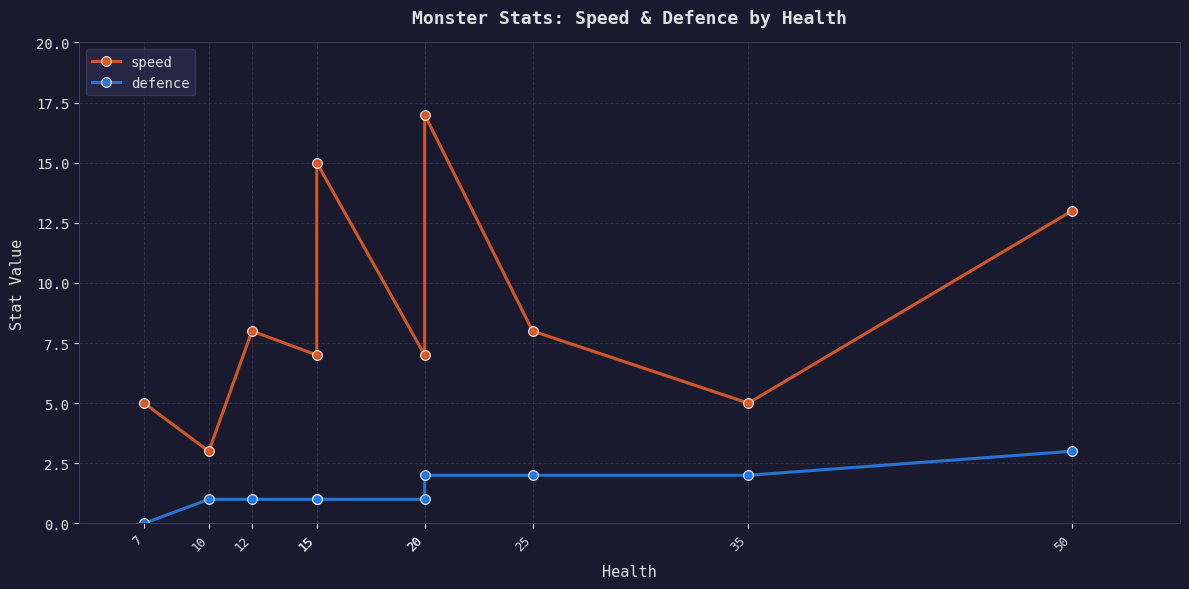

What is the value of the defence point at the 6th from the left?

1